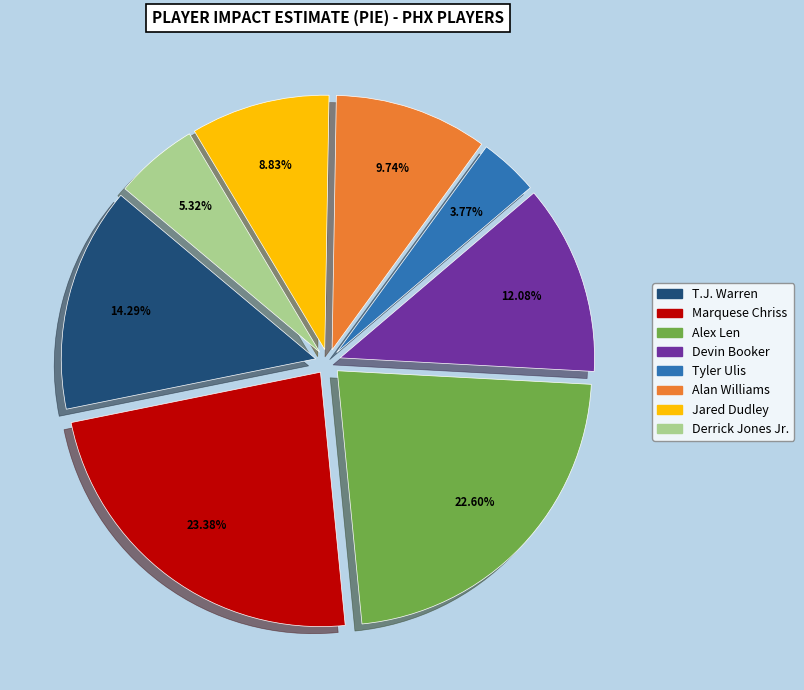

Is there any slice that represents more than half of the pie?

No